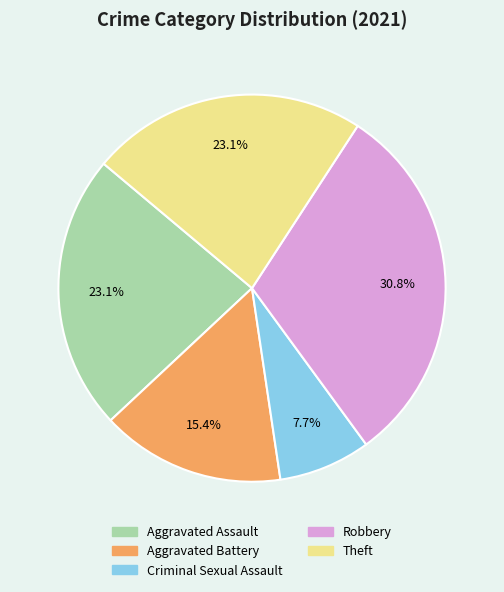

How many slices are in this pie chart?

5